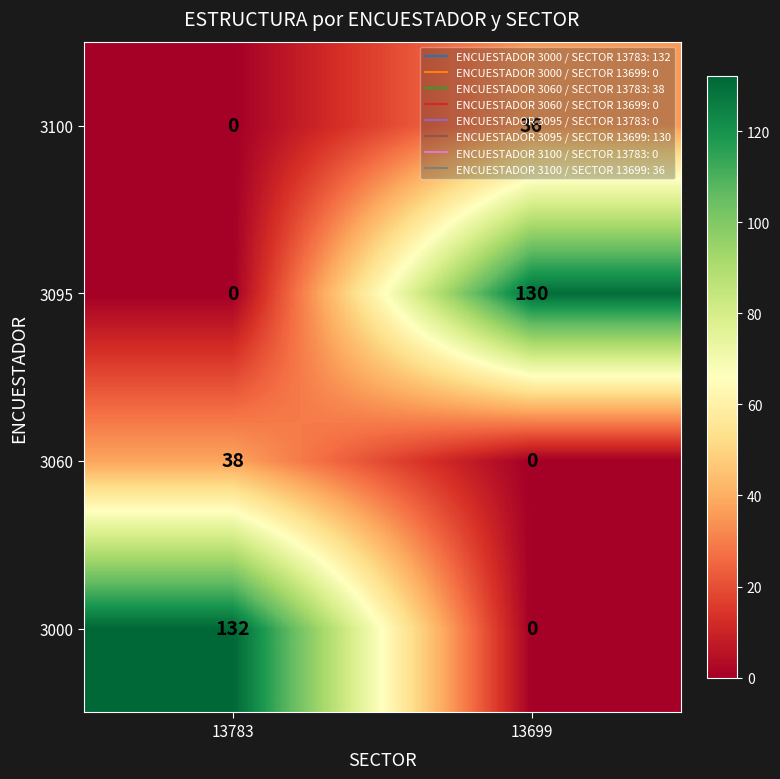

The value of 3100 at 13699 is 36. True or false?

True